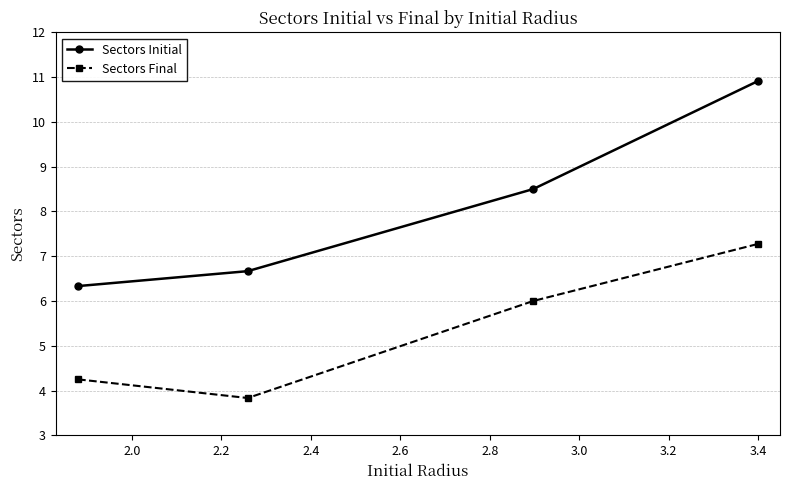

At how many categories does at least one series exceed 10?

1